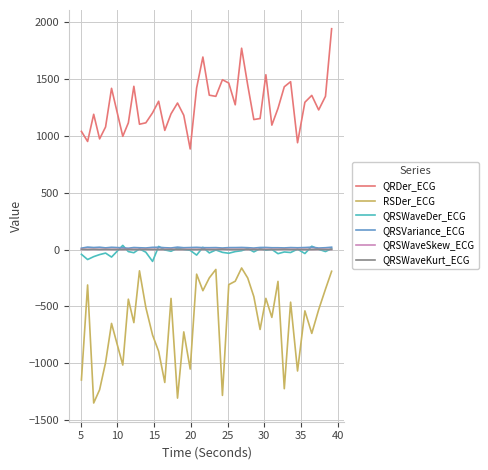

What is the minimum value shown in the chart?

-1349.6